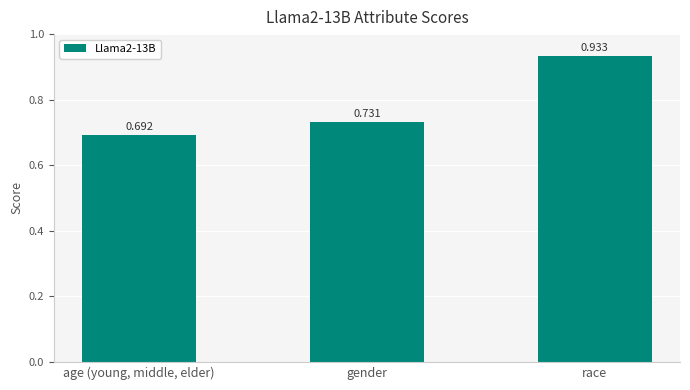

Is it true that the value at age (young, middle, elder) is 0.3?

False